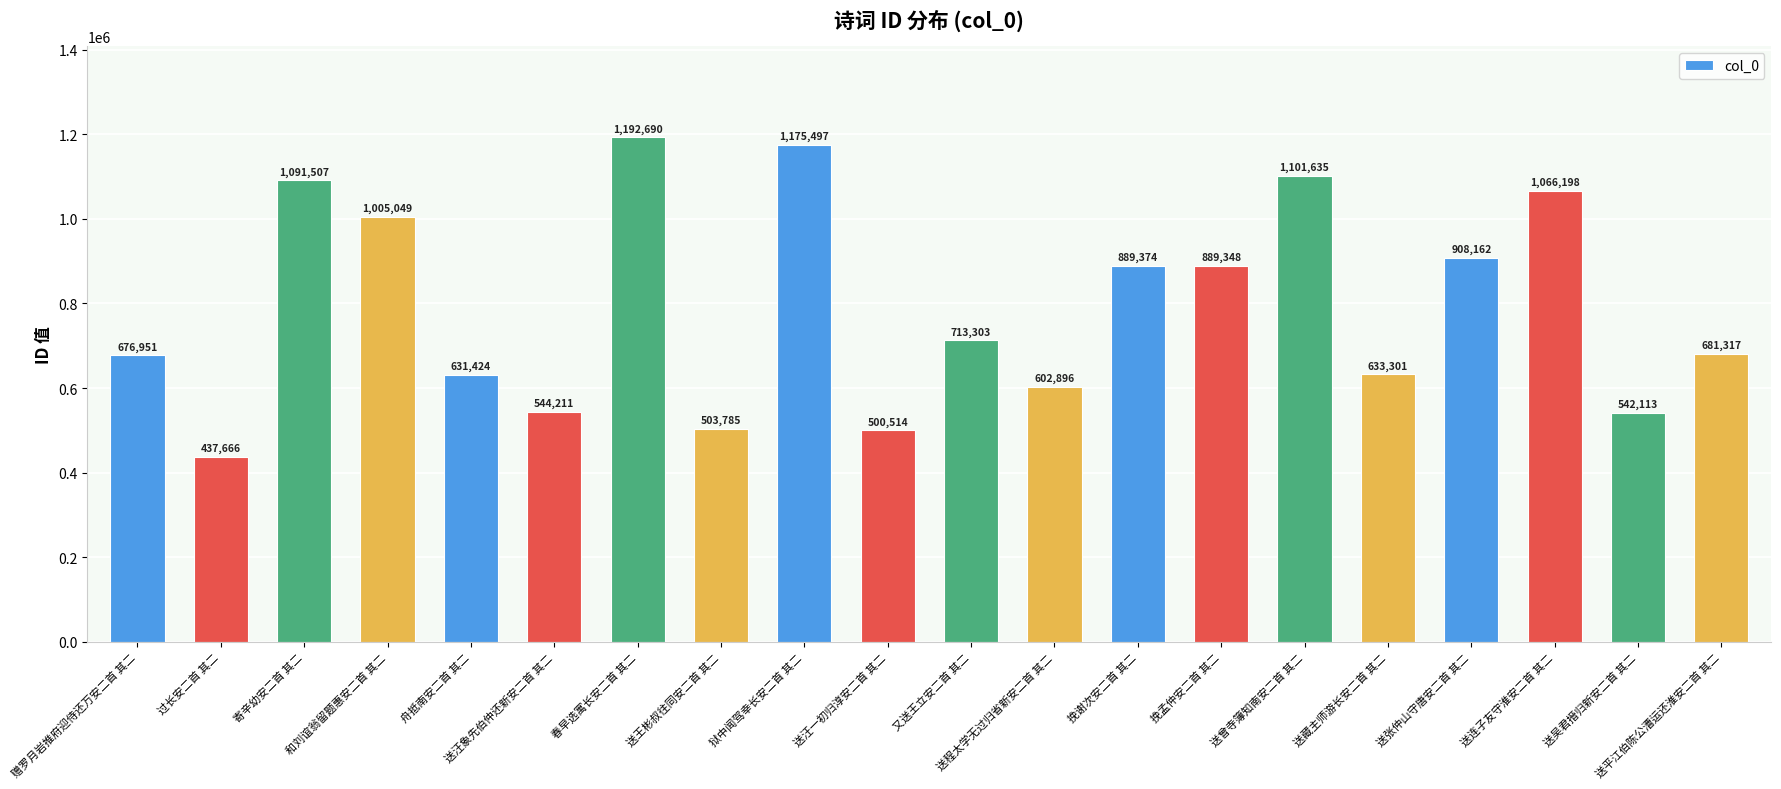

Which has a higher value, 送汪象先伯仲还新安二首 其二 or 又送王立安二首 其二?

又送王立安二首 其二